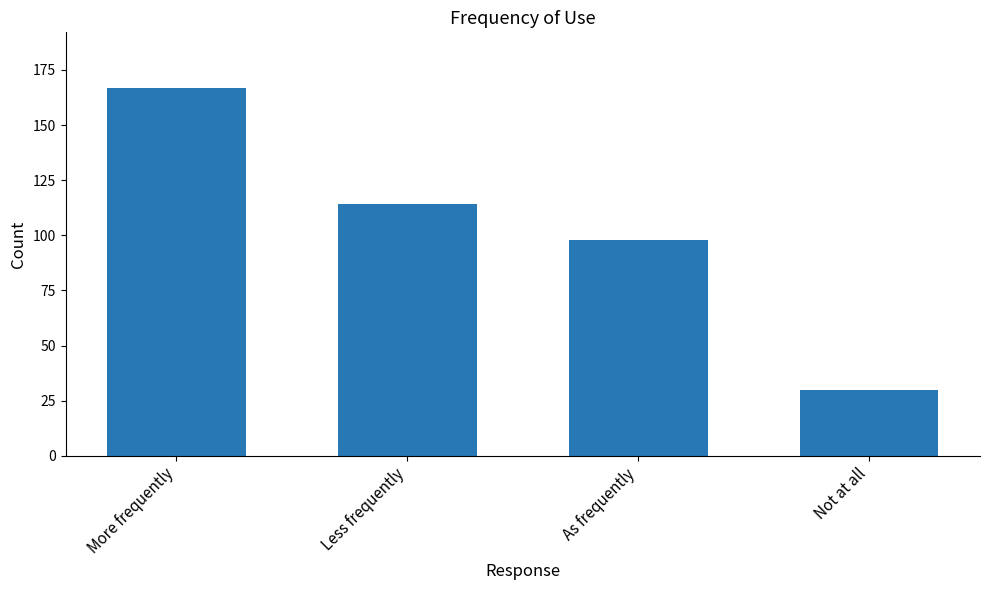

At which label does the data first exceed 114?

More frequently